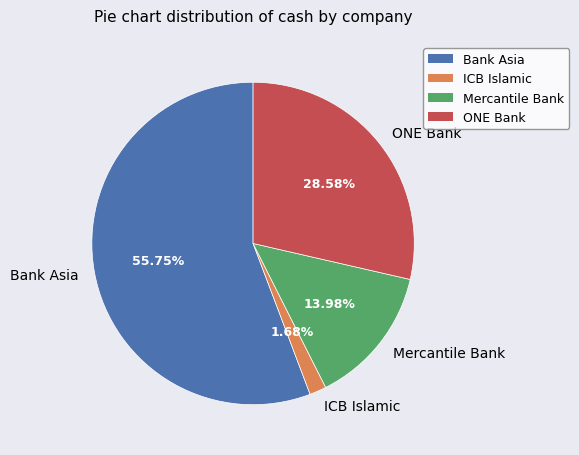

Rank the categories by value from highest to lowest.

Bank Asia, ONE Bank, Mercantile Bank, ICB Islamic